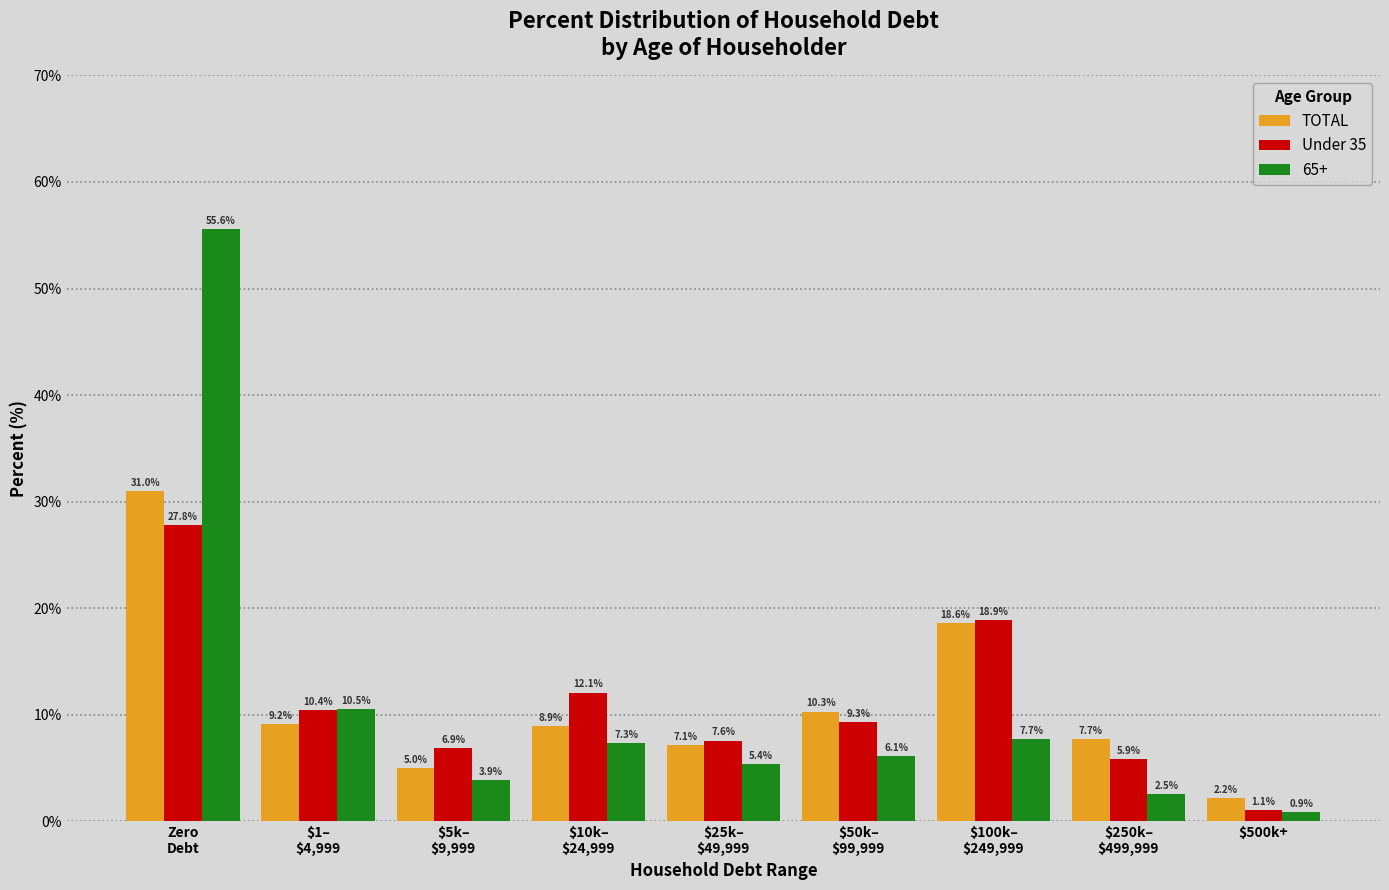

Reading left to right, what are all the values shown in this chart?

TOTAL: 31.0	9.2	5.0	8.9	7.1	10.3	18.6	7.7	2.2
Under 35: 27.8	10.4	6.9	12.1	7.6	9.3	18.9	5.9	1.1
65+: 55.6	10.5	3.9	7.3	5.4	6.1	7.7	2.5	0.9